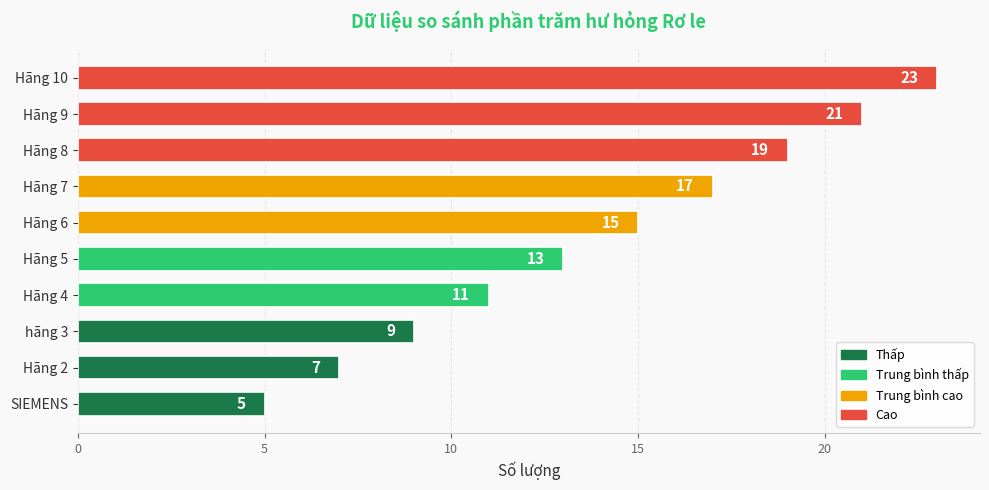

At which label is the value closest to 14?

Hãng 5